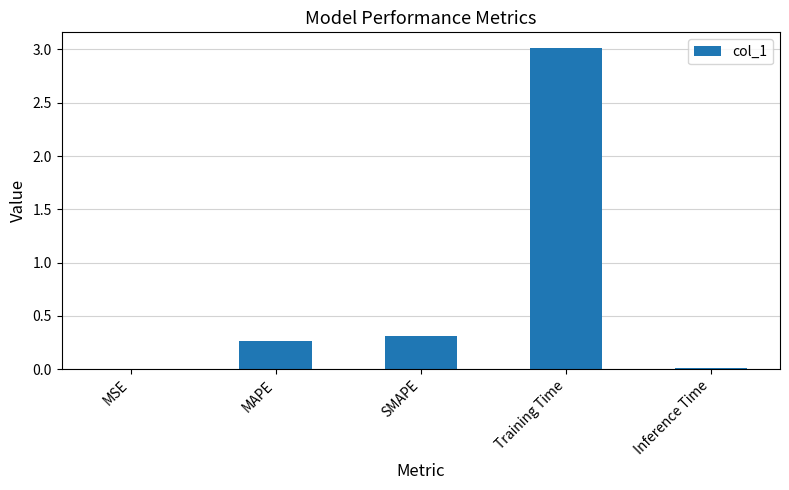

What is the maximum value shown in the chart?

3.0